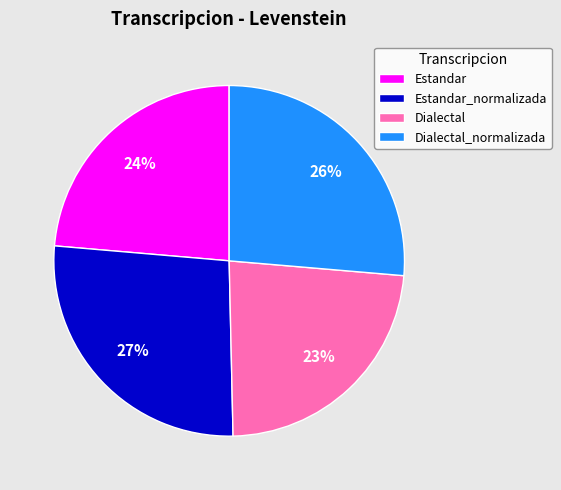

Approximately how many times larger is the value at Dialectal compared to Estandar?

1.0